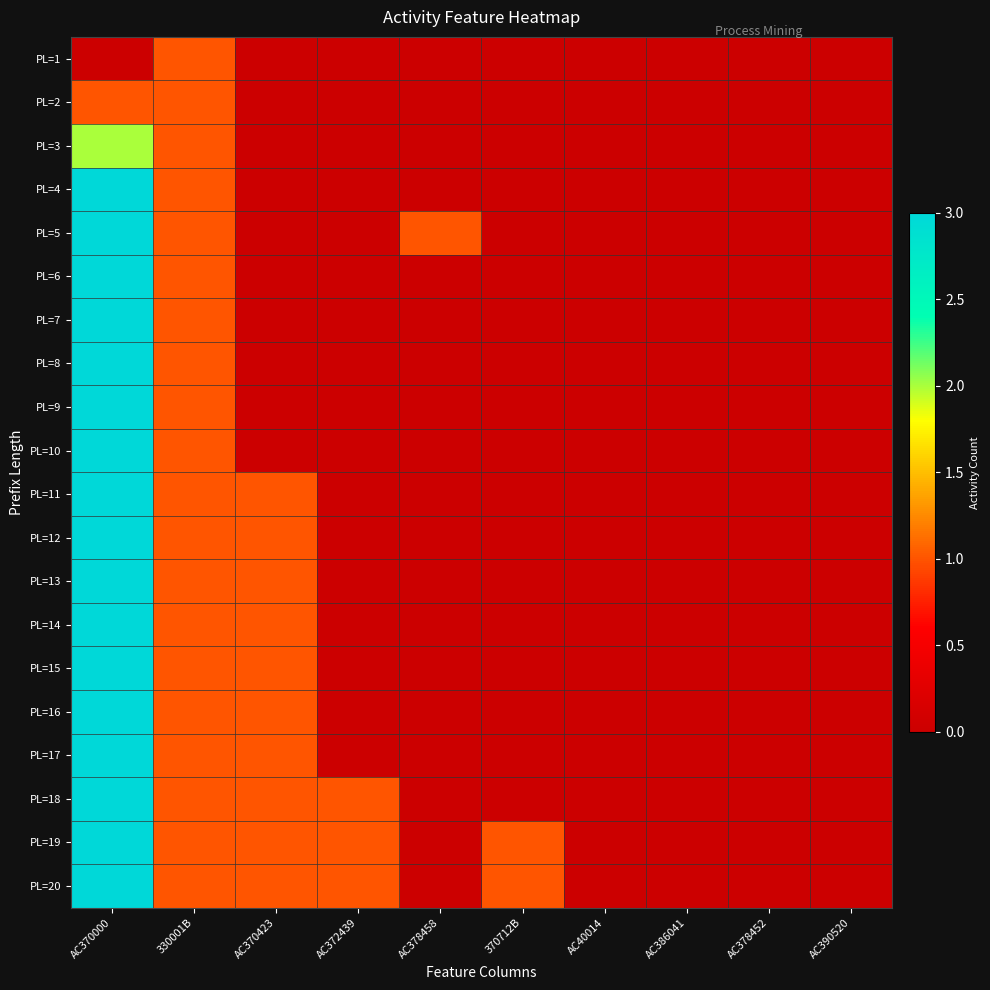

What is the difference between the highest and lowest values at 370712B?

1